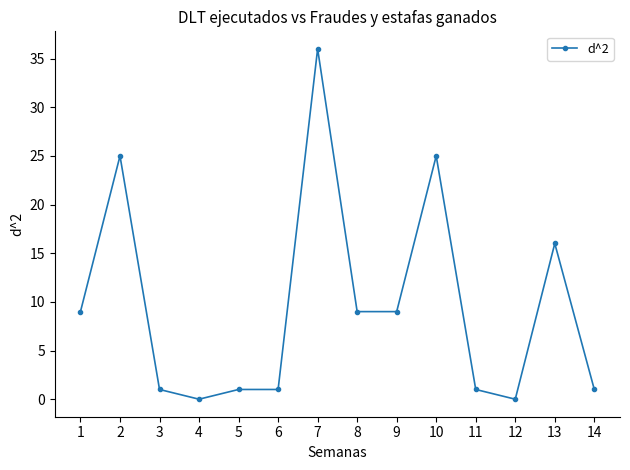

The value at 2 is 42. True or false?

False